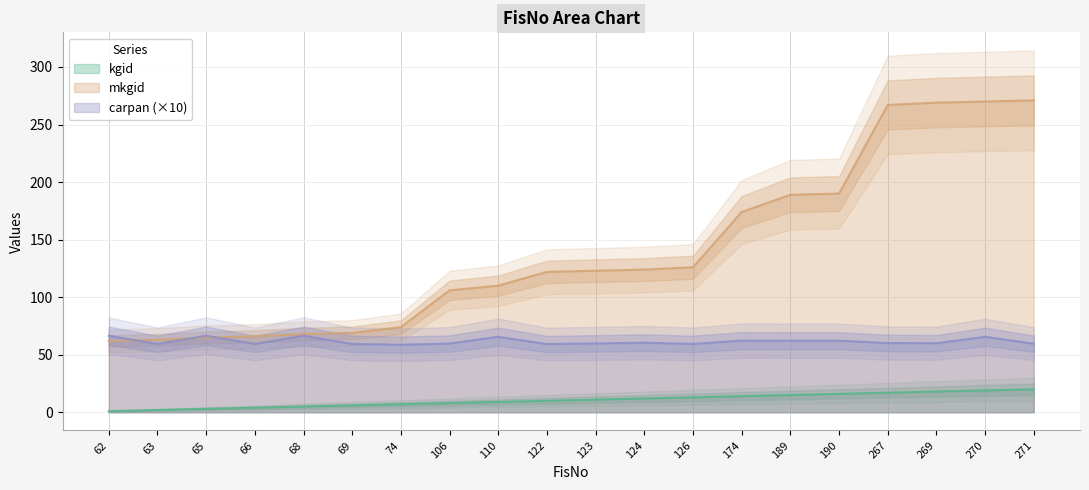

Does the chart have visible grid lines?

Yes